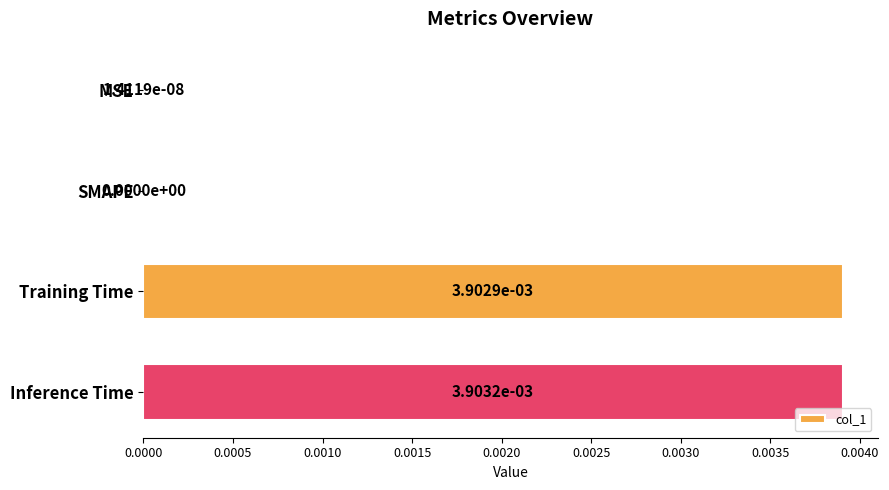

The value at Inference Time is 0.0. True or false?

True